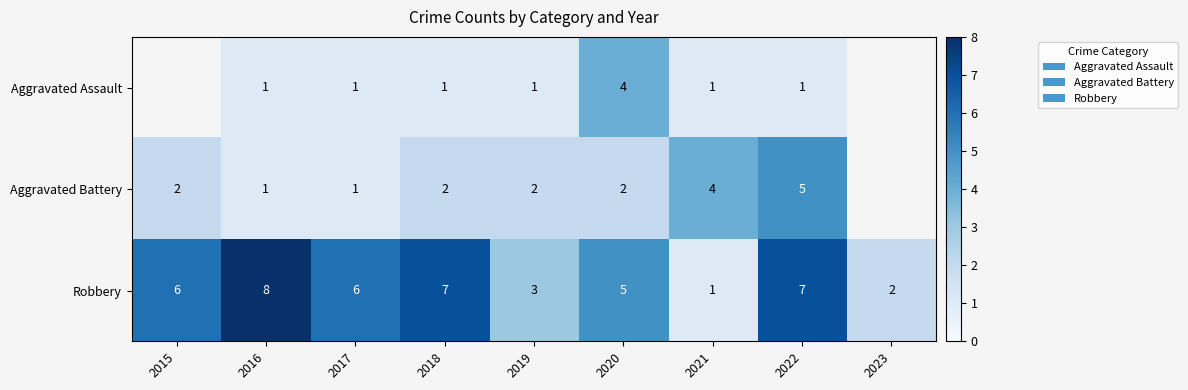

What is the difference between the highest and lowest values at 2018?

6